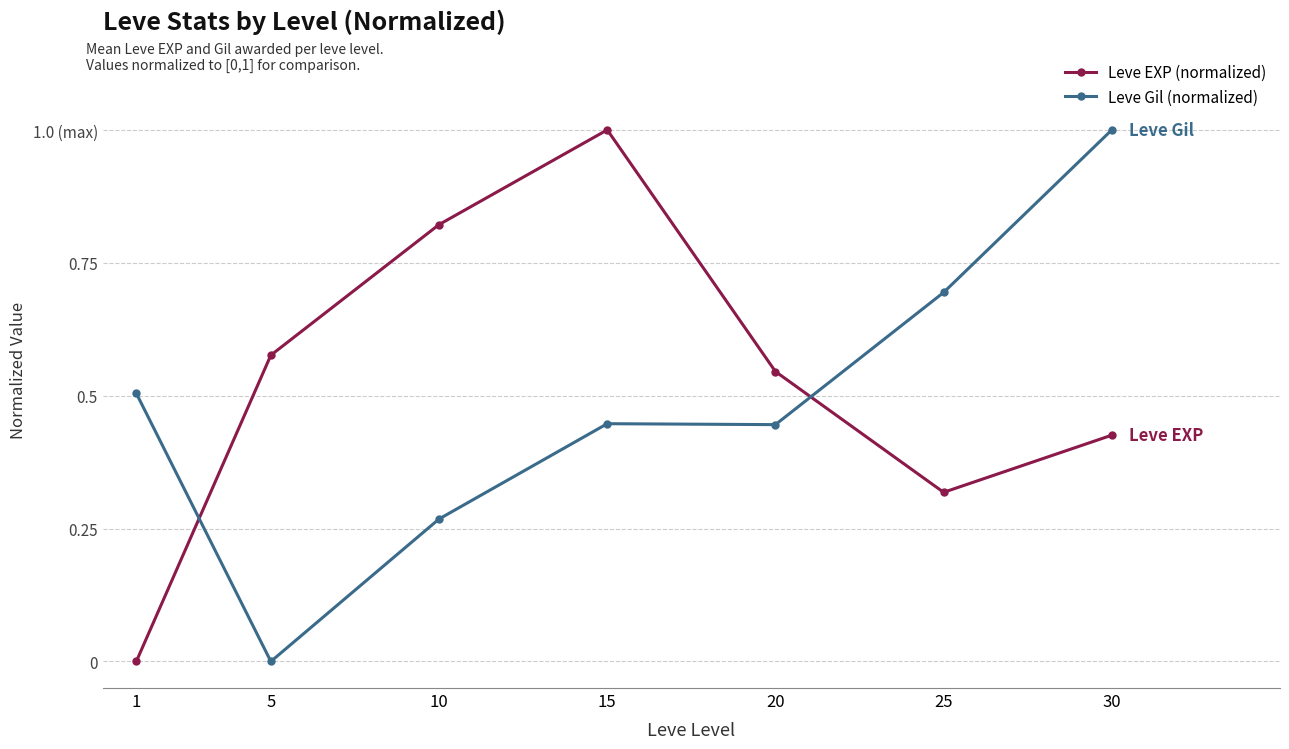

Is this an area chart (filled region under the line)?

No